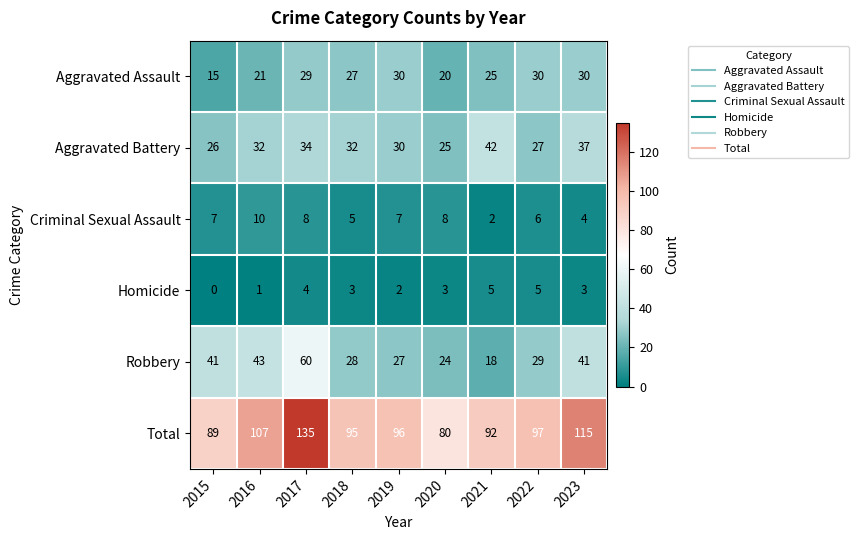

What is the highest value of the Criminal Sexual Assault series?

10